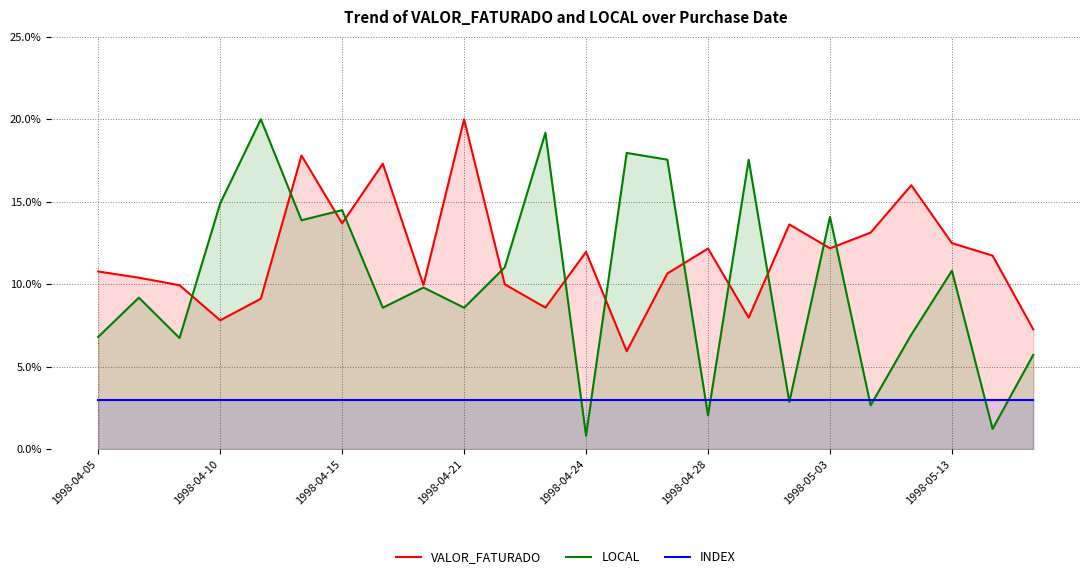

What is the minimum value for LOCAL?

0.8